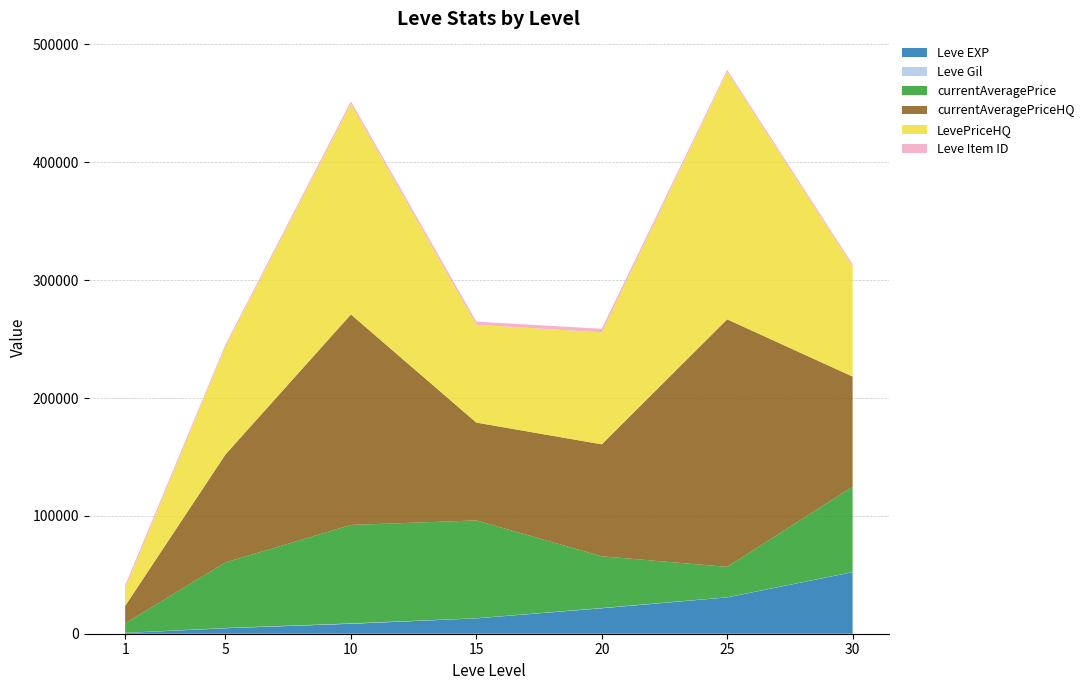

Reading right to left, what are all the values shown in this chart?

Leve EXP: 52220	30820	21600	13040	8430	4660	630
Leve Gil: 136	107	232	100	330	220	112
currentAveragePrice: 72333	25802	43863	83000	83528	55634	8057
currentAveragePriceHQ: 93500	210000	95000	83000	178589	91599	14777
LevePriceHQ: 93500	210000	95000	83000	178589	91599	14777
Leve Item ID: 1708	1697	3043	2672	2229	1685	2631